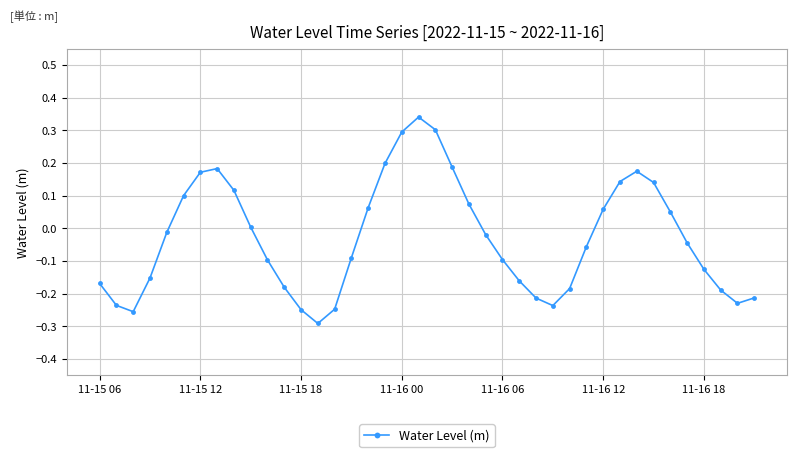

How many lines are shown in the chart?

1